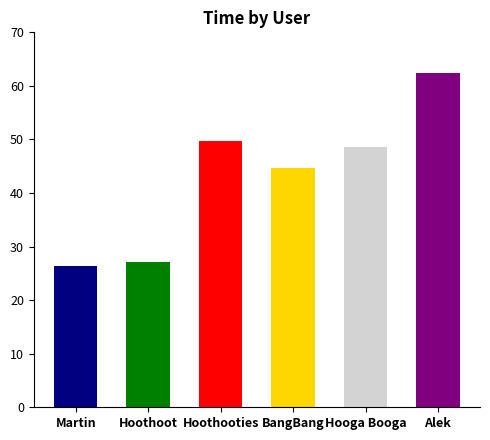

Reading left to right, what are all the values shown in this chart?

Martin=26.4	Hoothoot=27.1	Hoothooties=49.8	BangBang=44.7	Hooga Booga=48.6	Alek=62.5